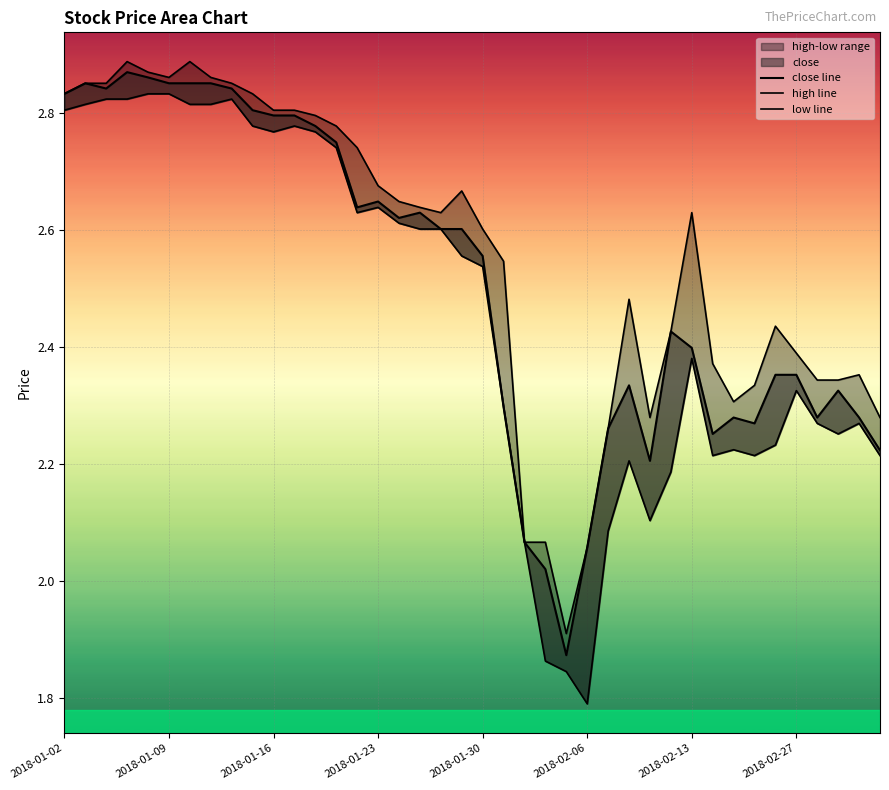

How many lines are shown in the chart?

3